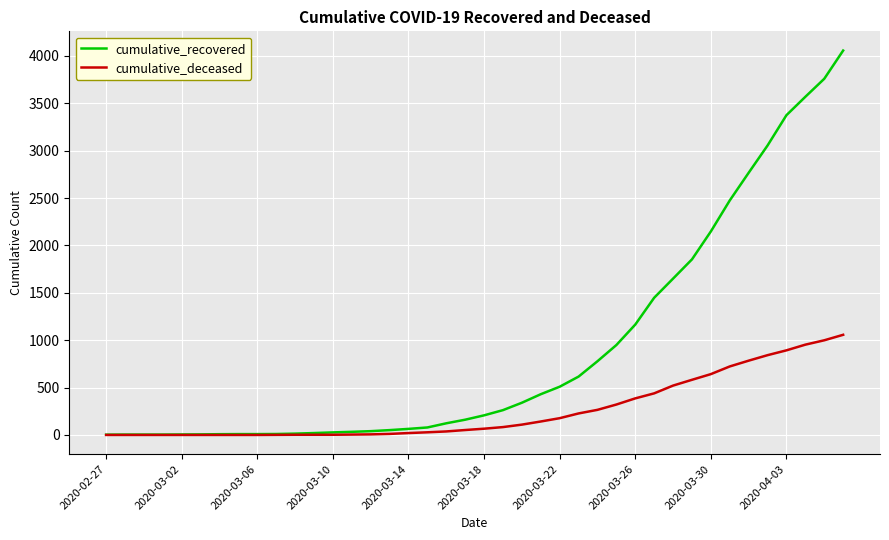

Which series has the largest total across all categories?

cumulative_recovered